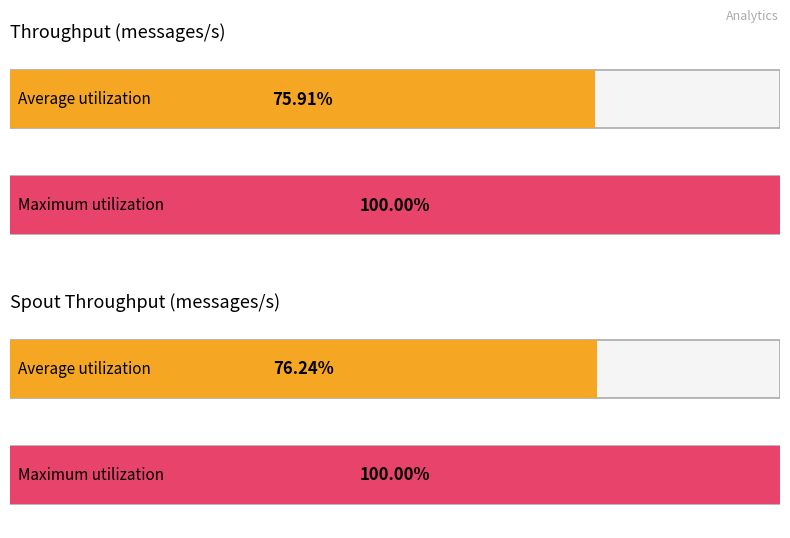

List the series in order of their overall mean, highest first.

Maximum utilization, Average utilization